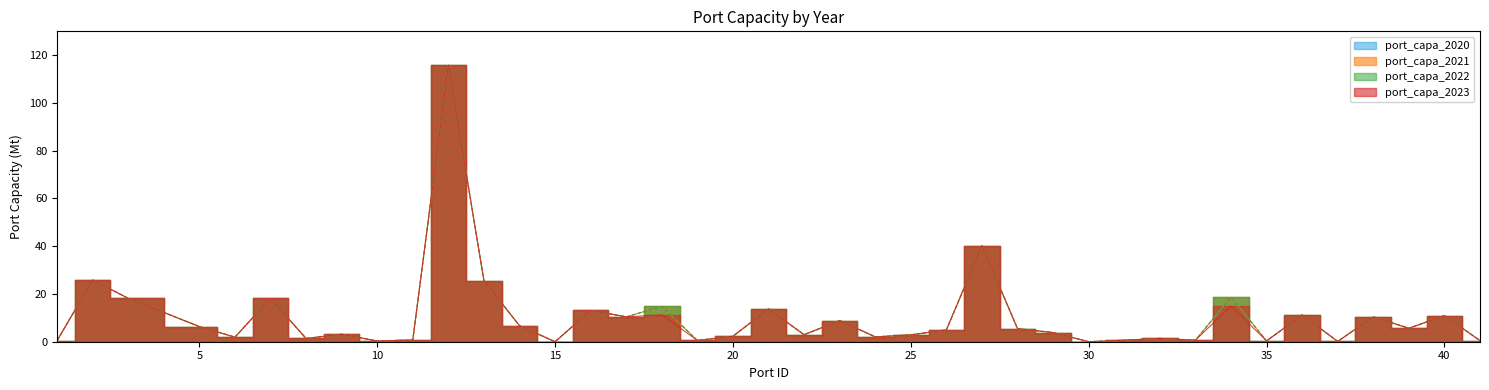

How many values in the port_capa_2023 series exceed 4?

20